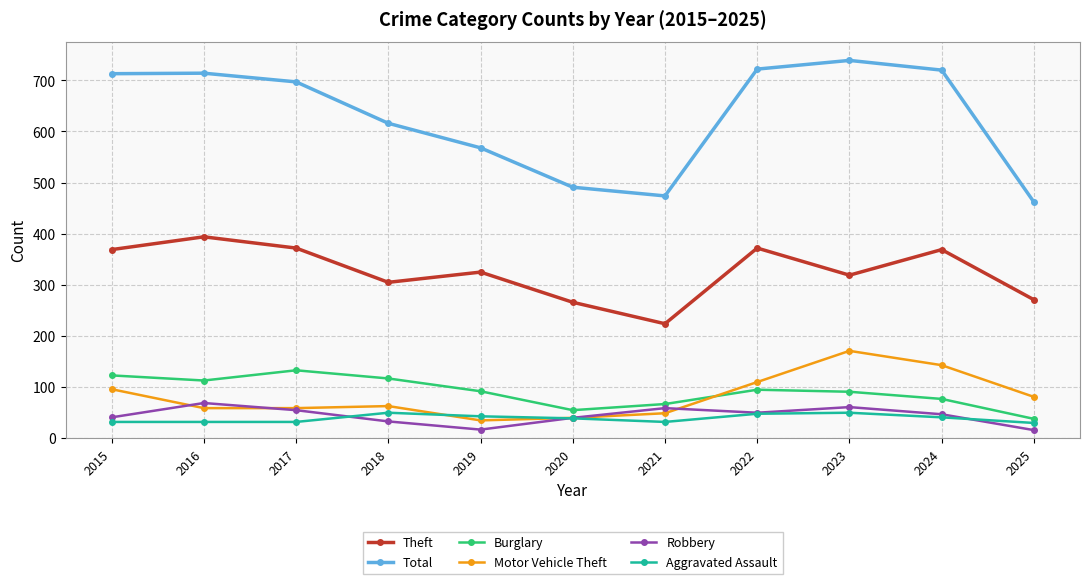

What is the difference between the highest and lowest values at 2021?

442